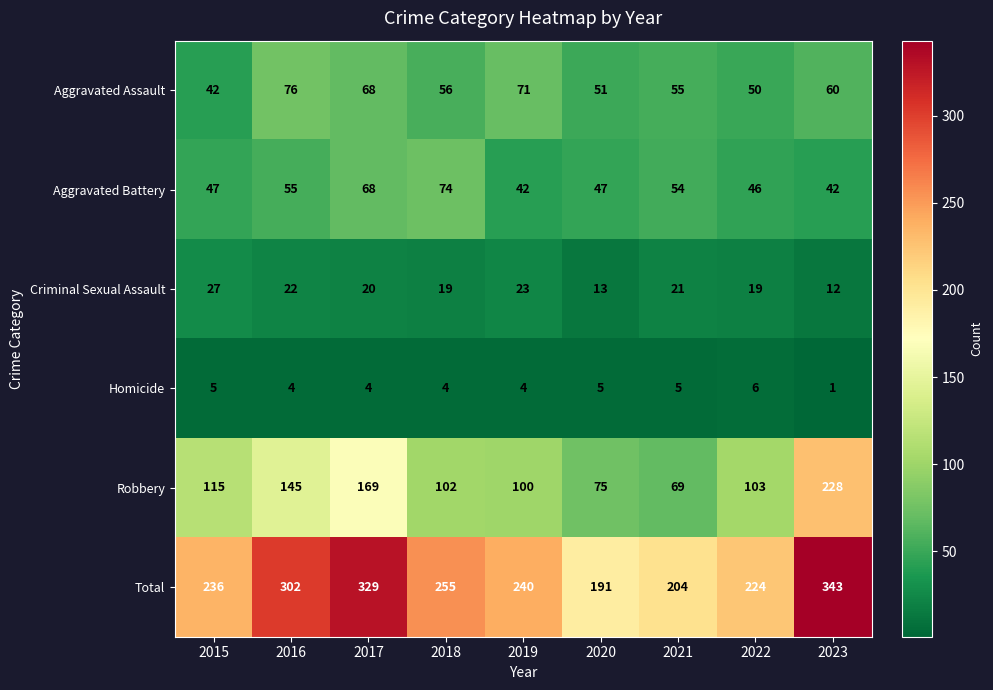

What is the smallest value displayed?

1